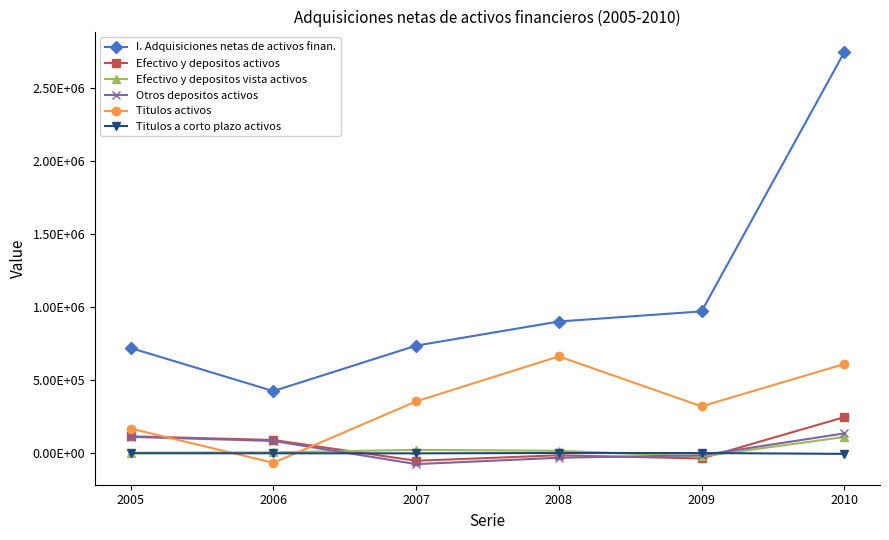

Rank the categories by Titulos a corto plazo activos value from highest to lowest.

2008, 2009, 2005, 2006, 2007, 2010